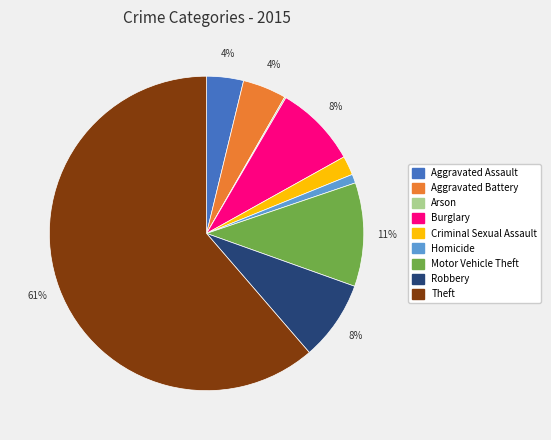

To the nearest percent, what is the combined percentage of Criminal Sexual Assault and Motor Vehicle Theft?

13%